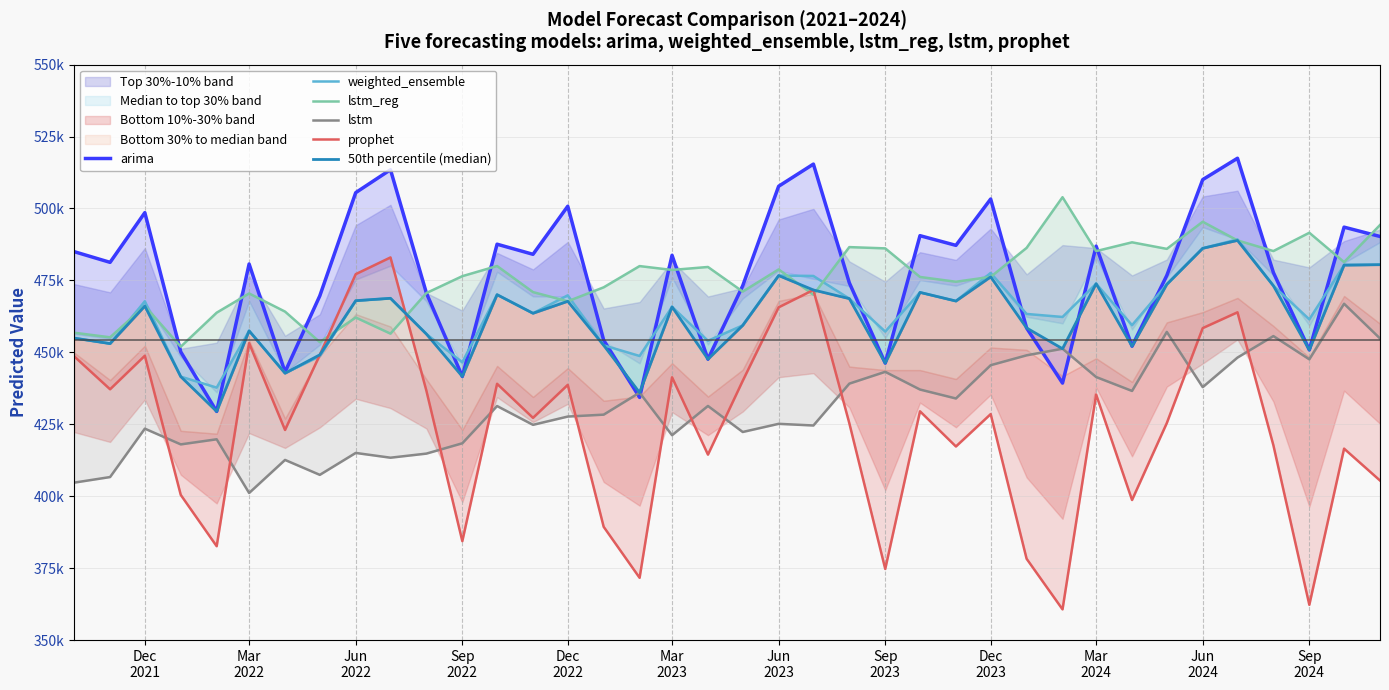

True or false: 50th percentile (median) has a value of 473865.1 at Mar 2024.

True